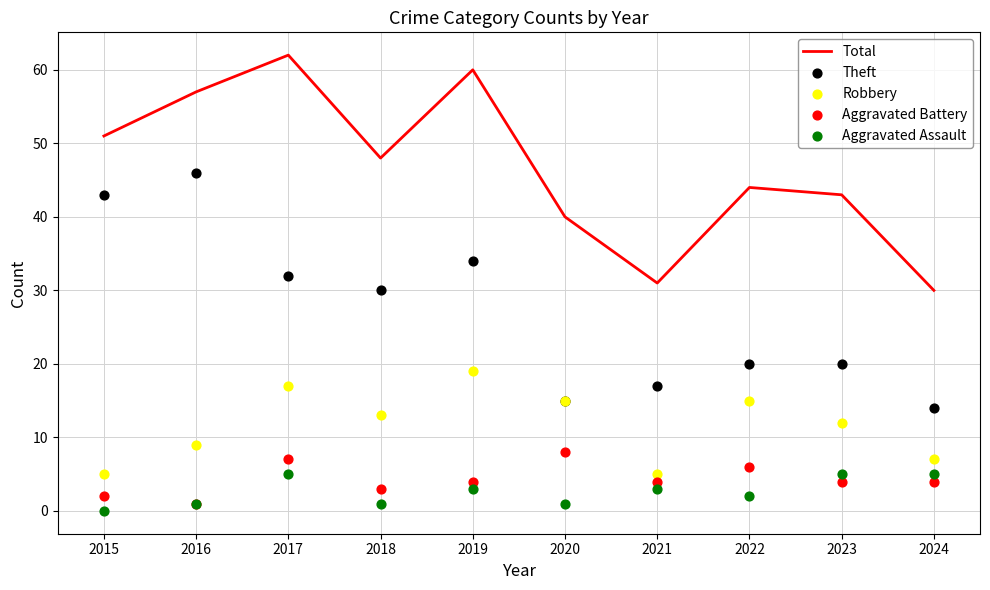

Which series has the largest Y range (max minus min)?

Total